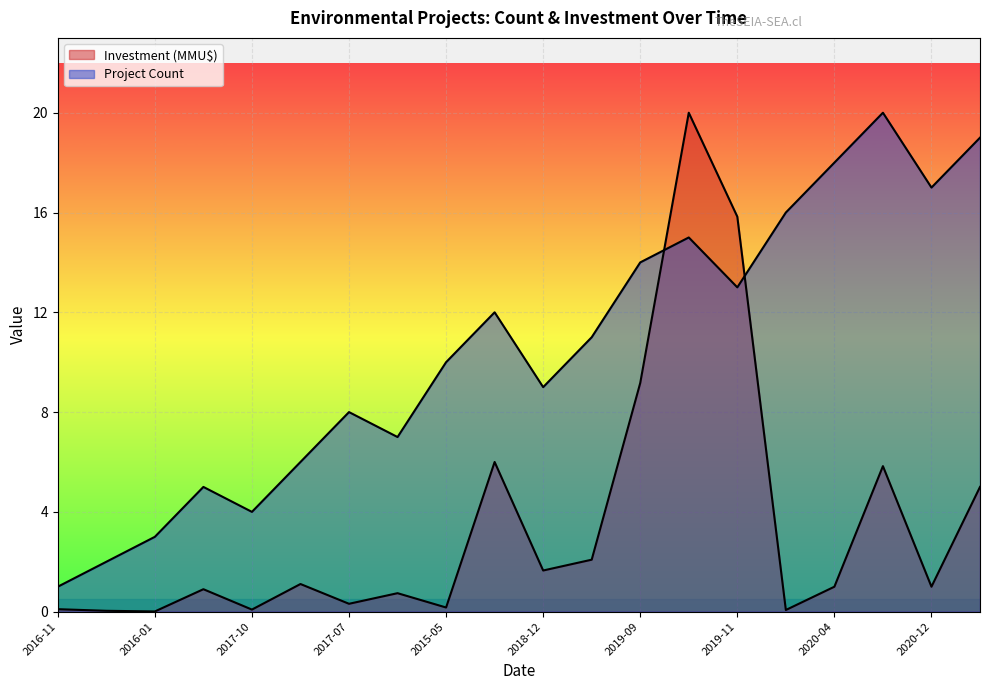

After their last crossing, which series has the higher values: Investment (MMU$) or Project Count?

Project Count